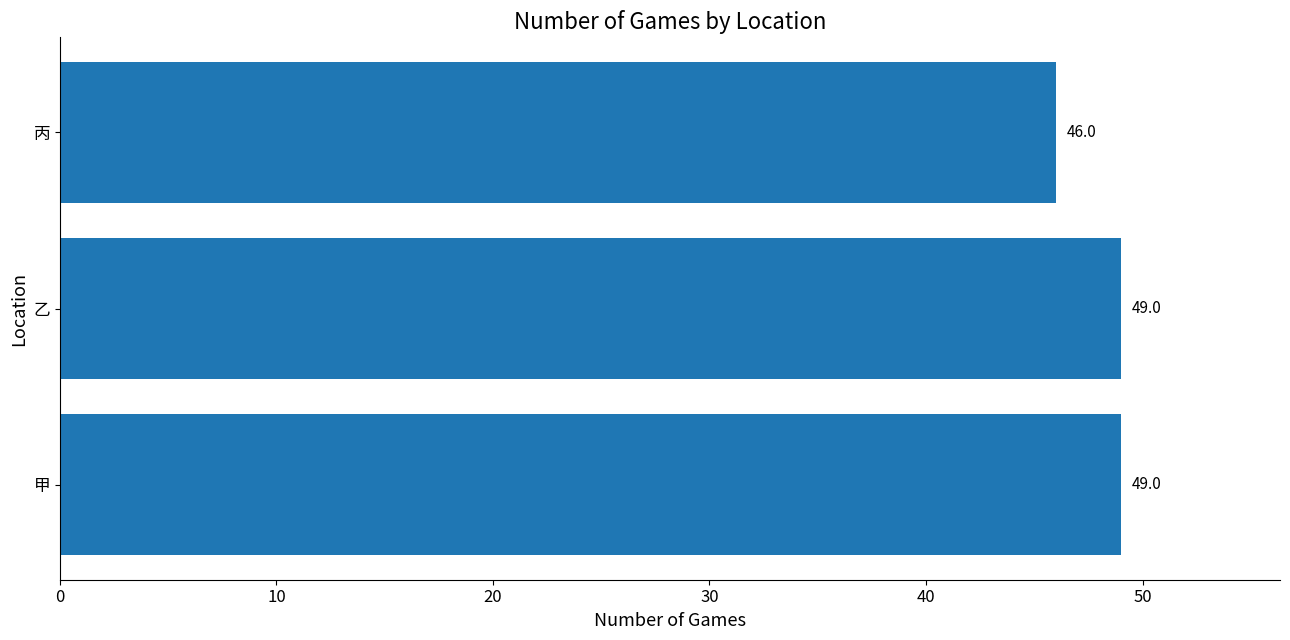

Reading bottom to top, what are all the values shown in this chart?

甲=49	乙=49	丙=46